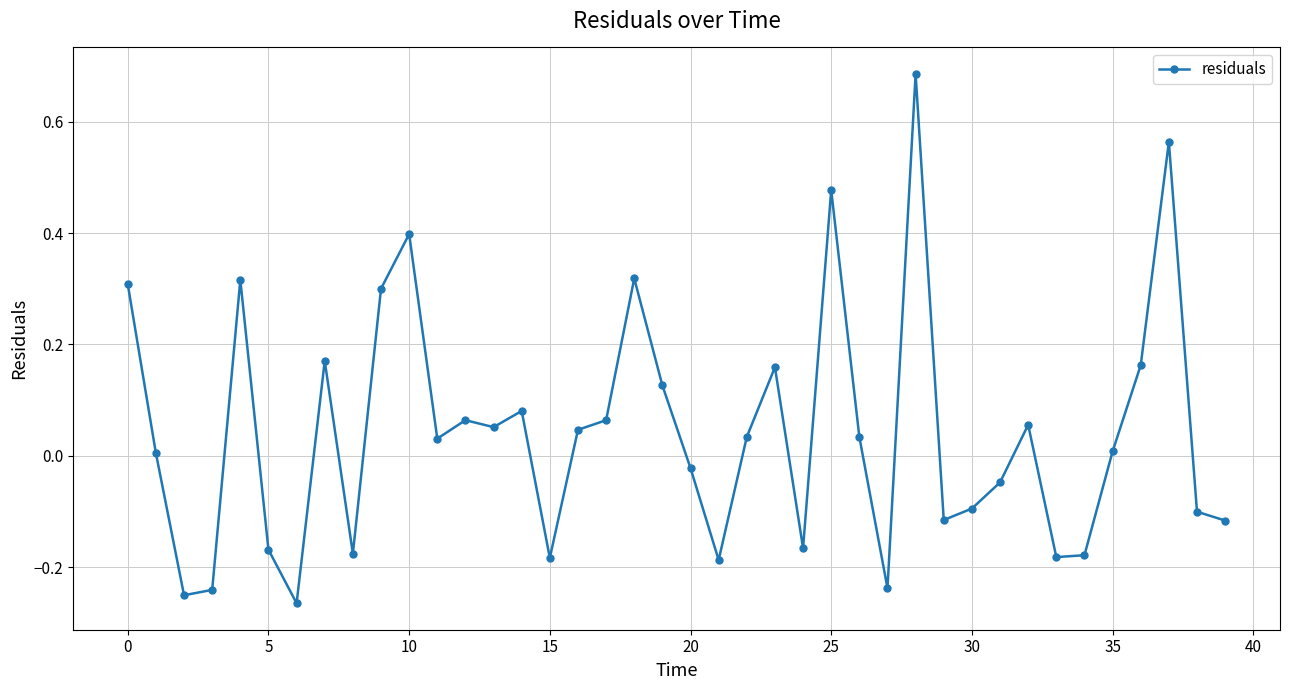

How many values are above zero?

23